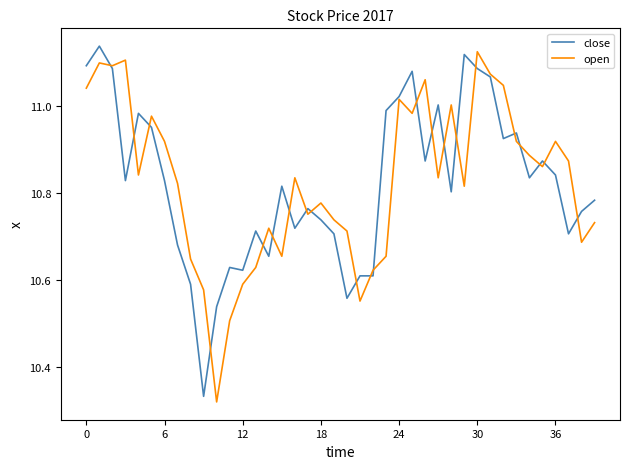

Is this an area chart (filled region under the line)?

No